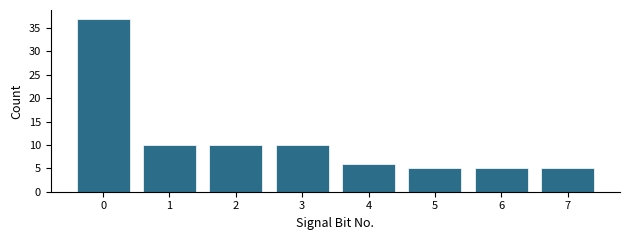

Reading right to left, extract all data points from this chart.

7=5	6=5	5=5	4=6	3=10	2=10	1=10	0=37